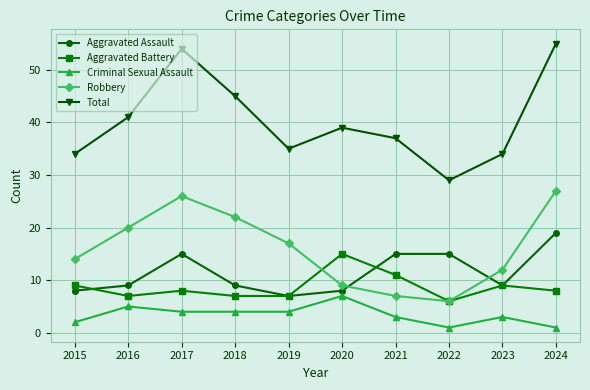

What is the lowest value of the Aggravated Assault series?

7